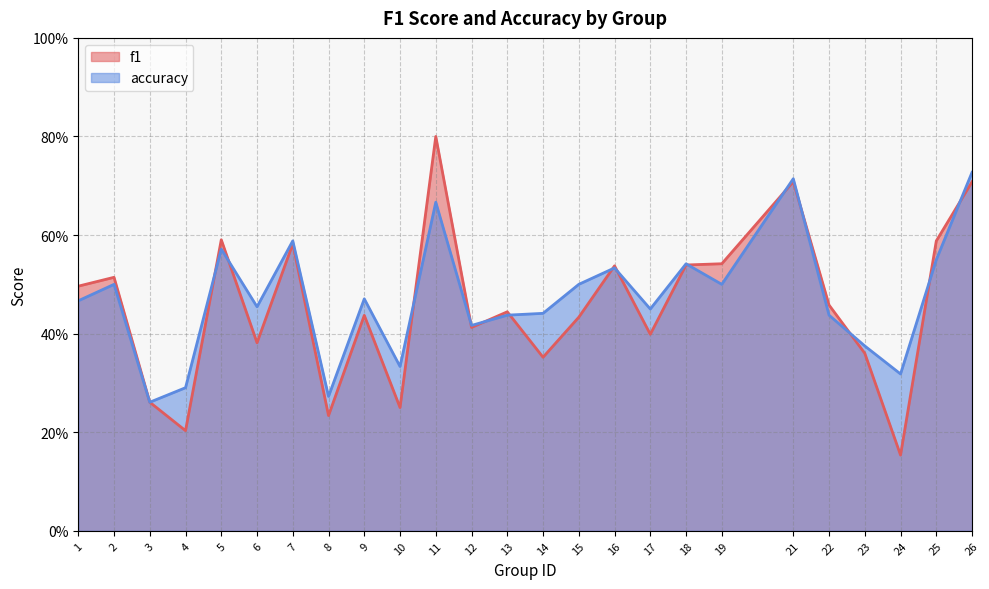

What is the difference between the accuracy values at 19 and 22?

0.1